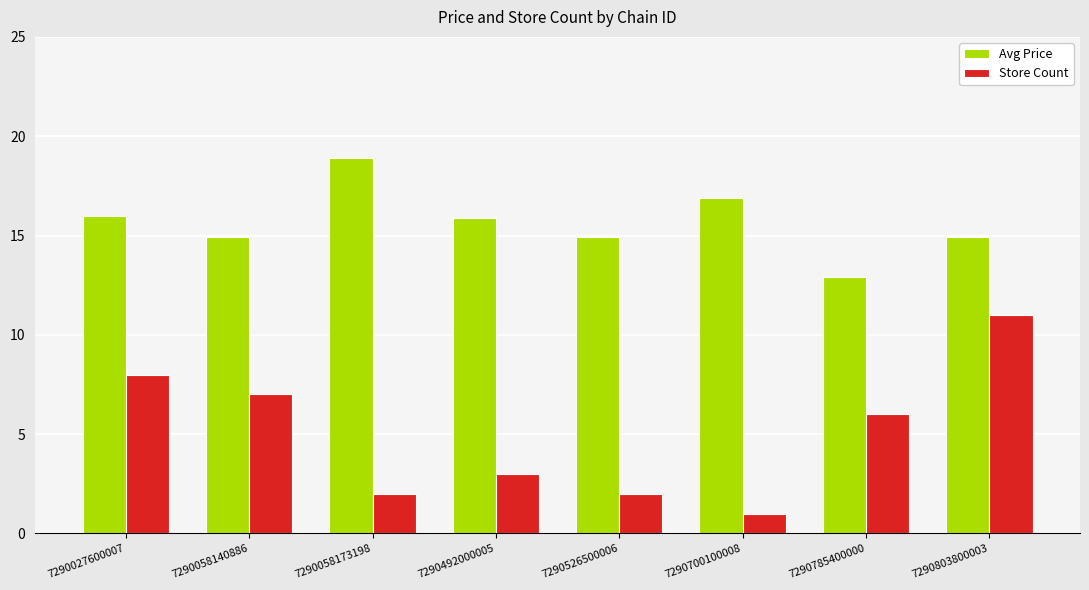

What is the average value of the Store Count series?

5.0